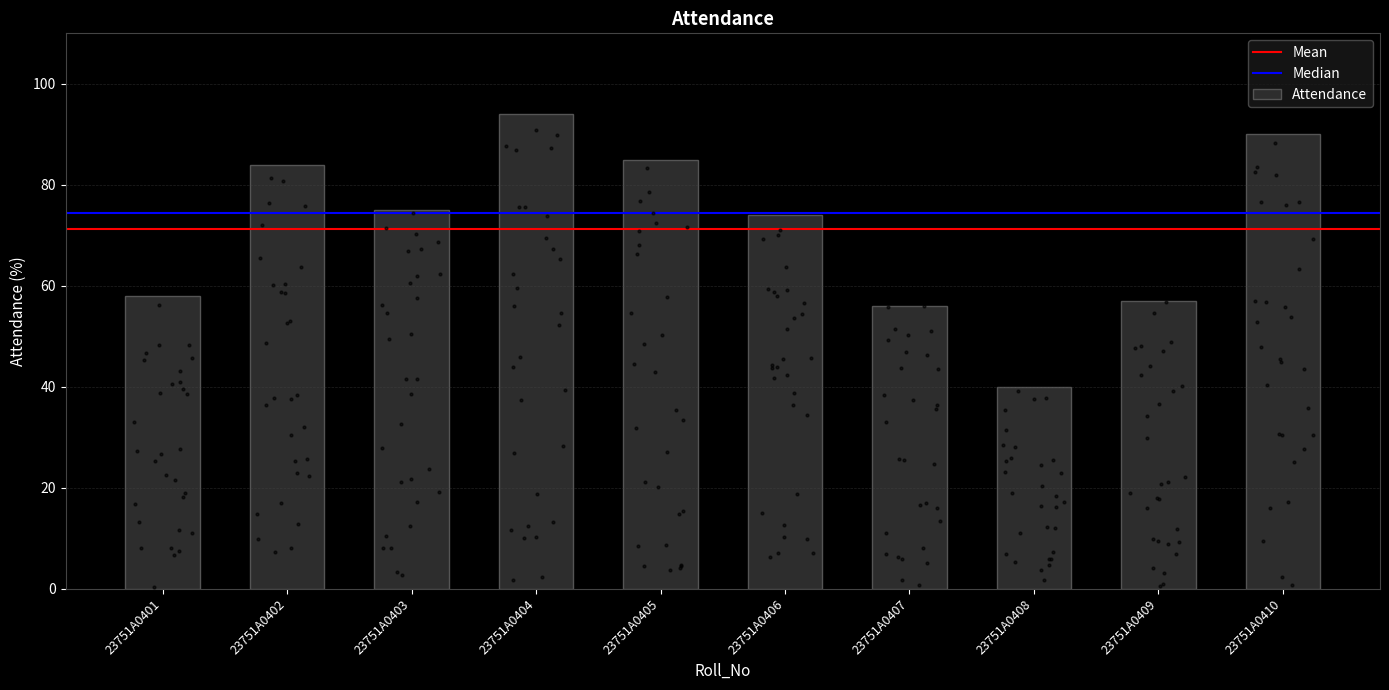

What is the change in value from 23751A0405 to 23751A0408?

-45